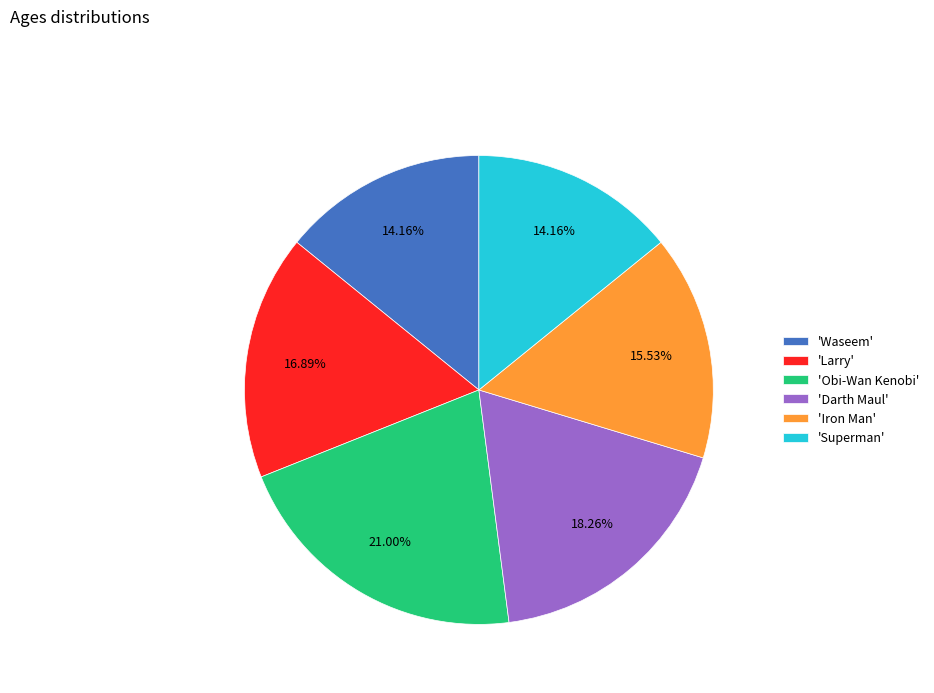

How many segments does this pie chart have?

6